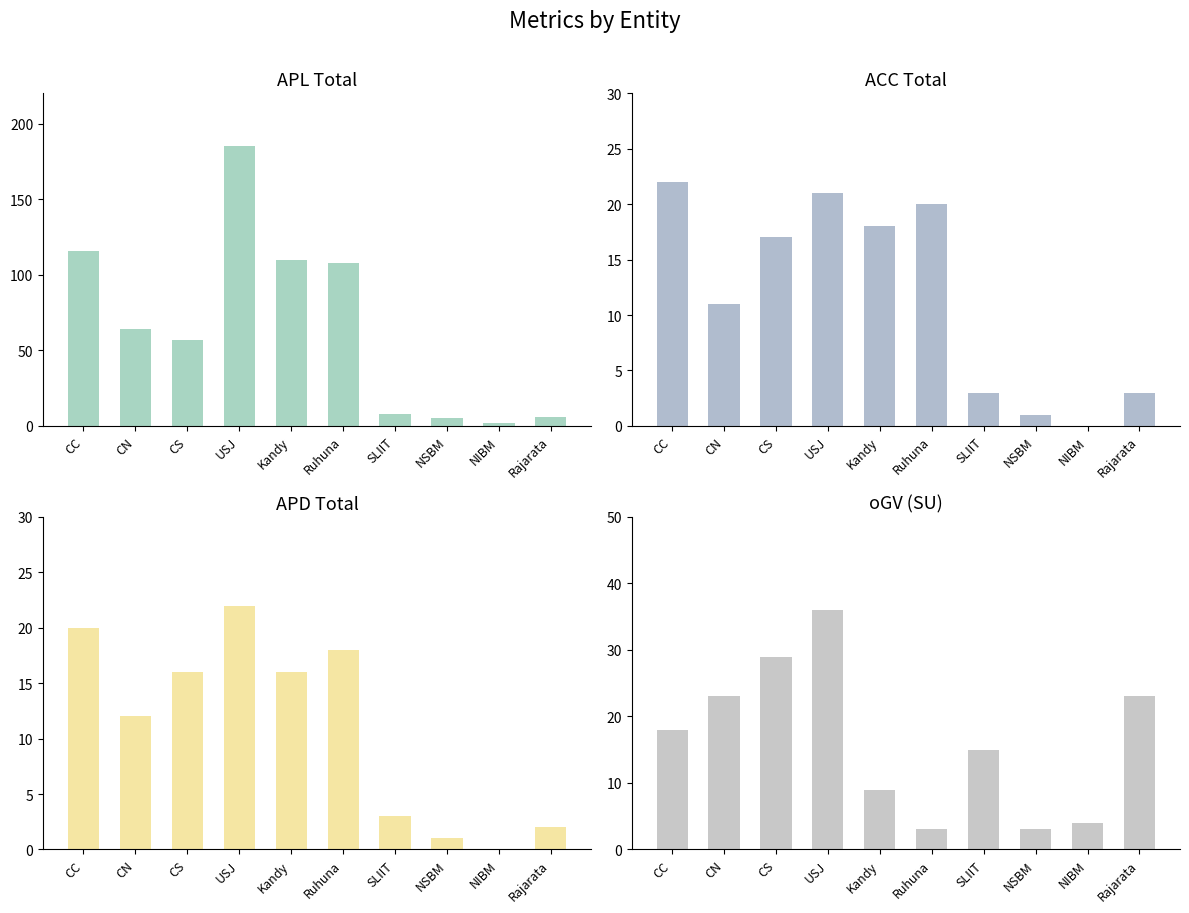

At CN, list the series in order from smallest to largest.

ACC Total, APD Total, oGV SU, APL Total